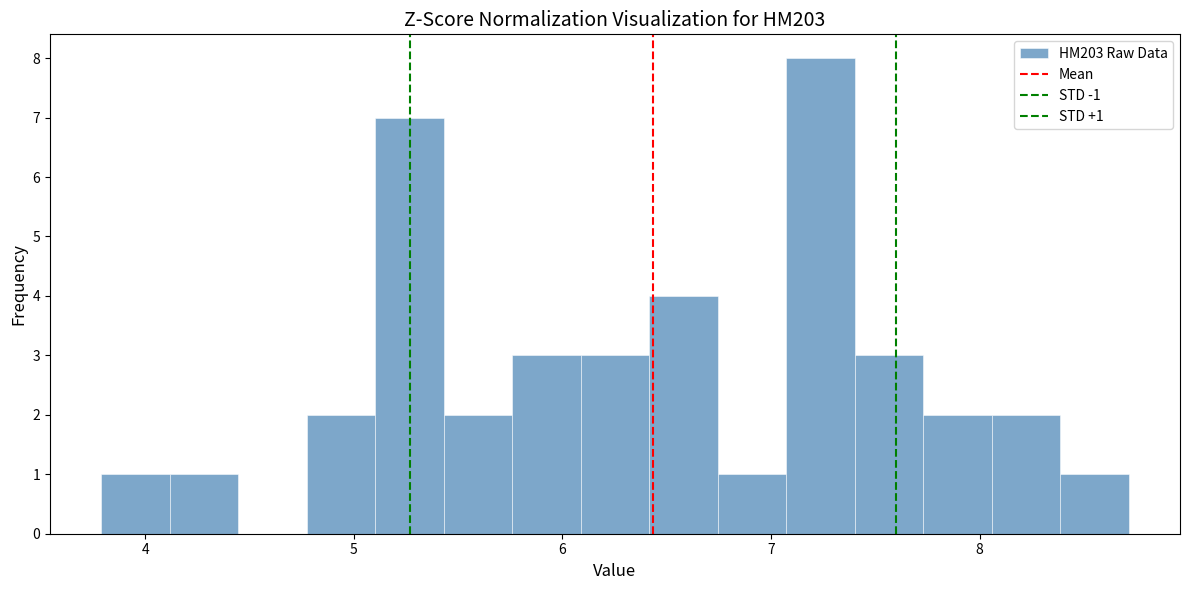

Read against the x-axis, roughly where is the centre of the tallest bar?

7.2